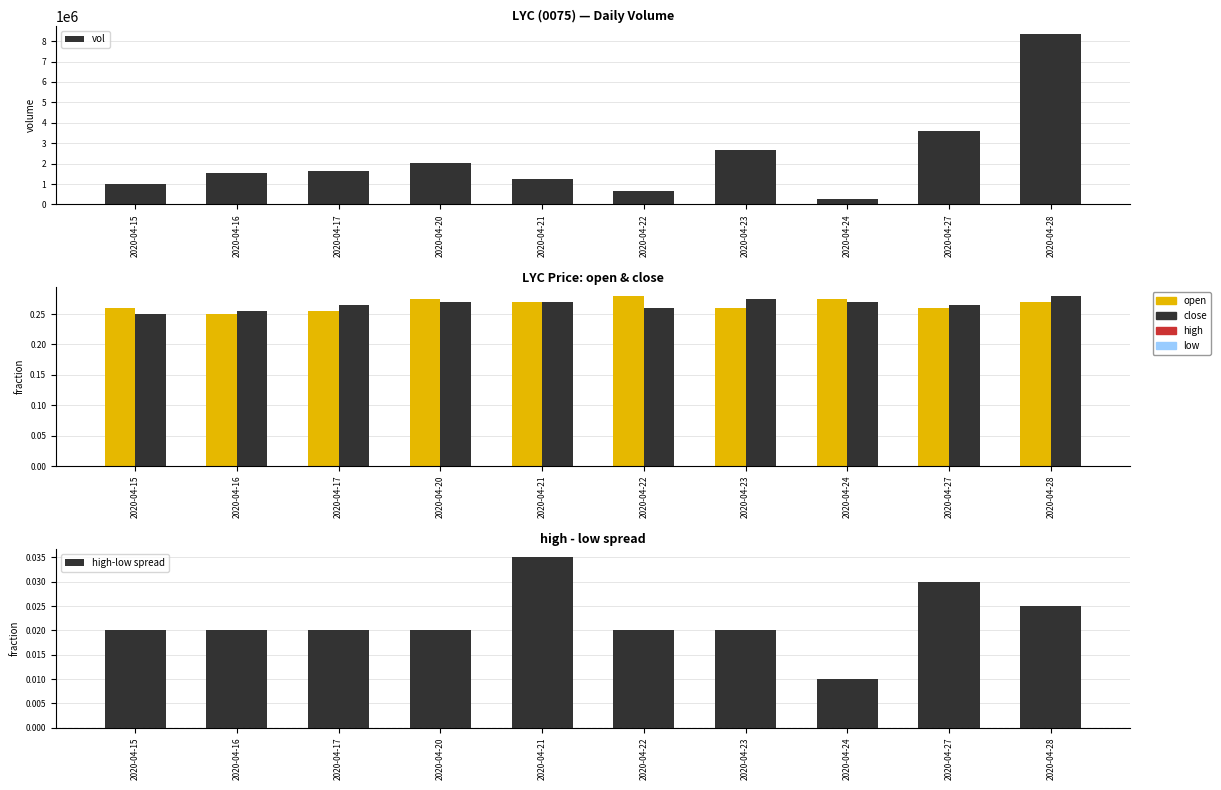

List the series in order of their peak value, highest first.

vol, open, close, high-low spread